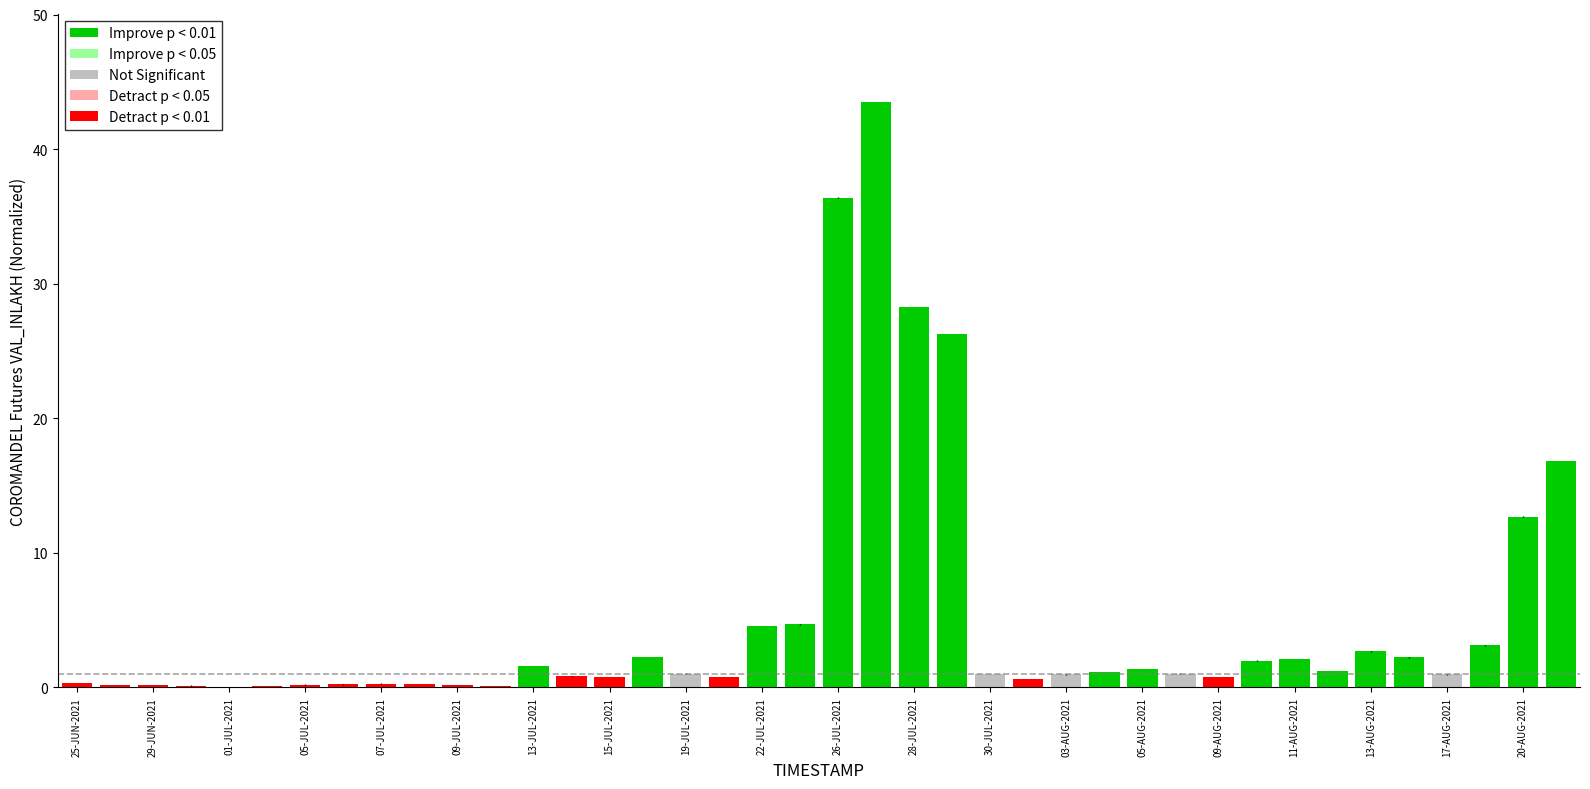

What is the sum of all values?

204.0